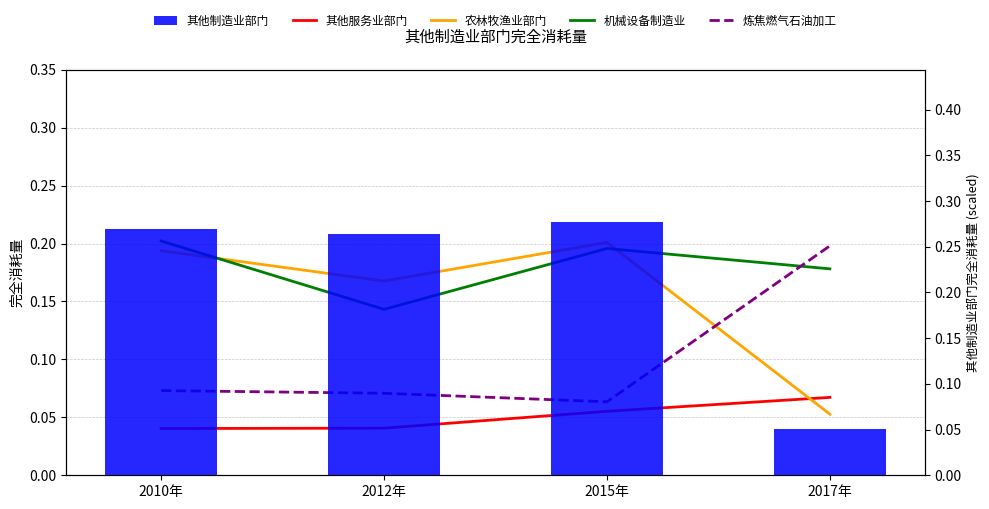

At 2015年, list the series in order from smallest to largest.

其他服务业部门, 炼焦燃气石油加工, 机械设备制造业, 农林牧渔业部门, 其他制造业部门